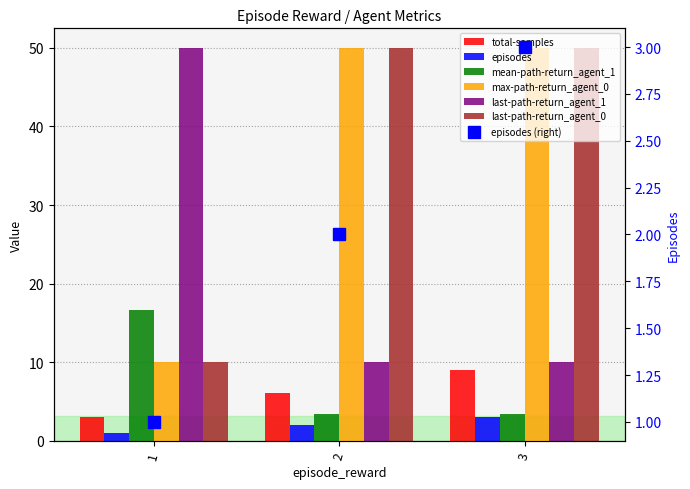

What is the average value of the max-path-return_agent_0 series?

7.8